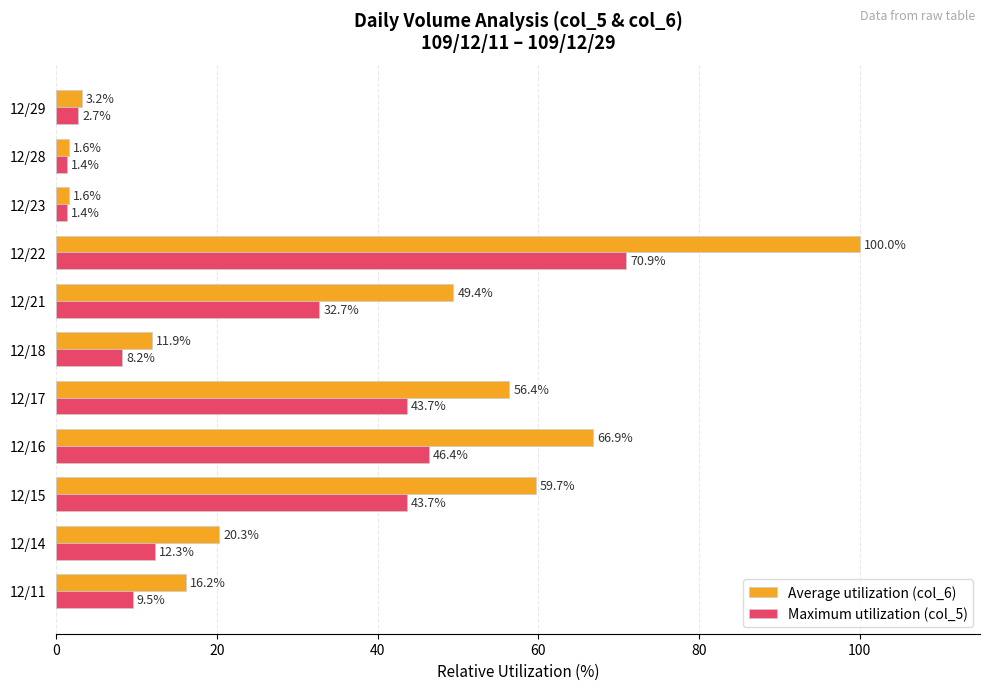

At which category is the sum across all series the highest?

12/22